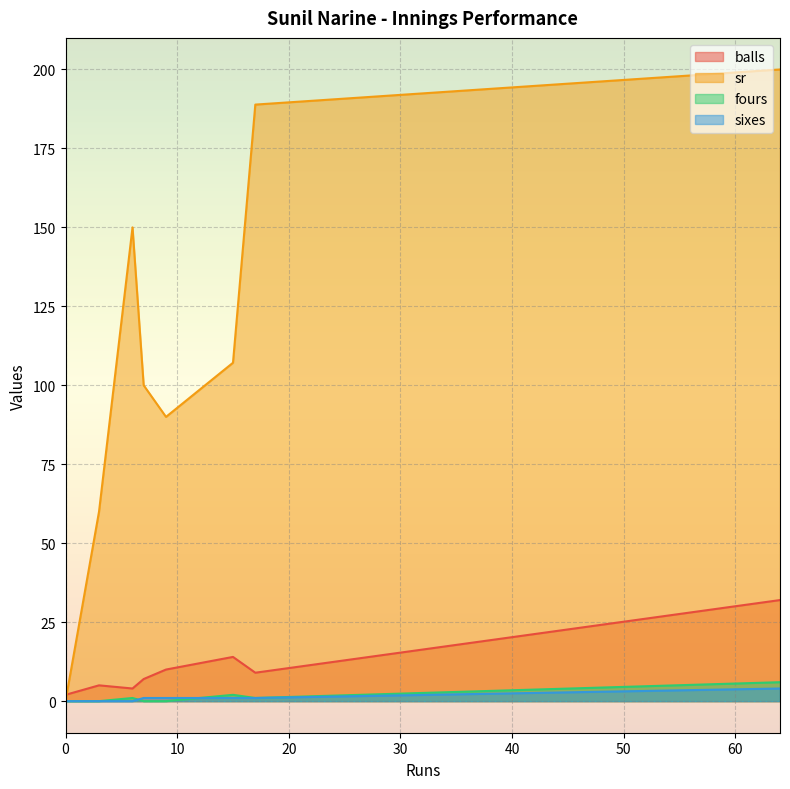

At 15, list the series in order from largest to smallest.

sr, balls, fours, sixes